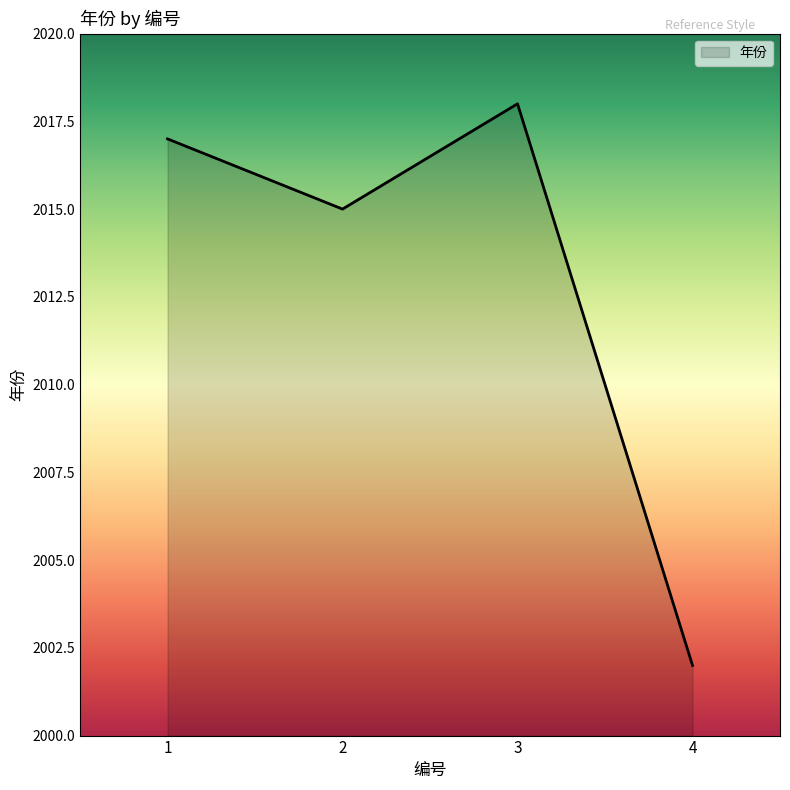

At which category does the data reach its first local valley?

2